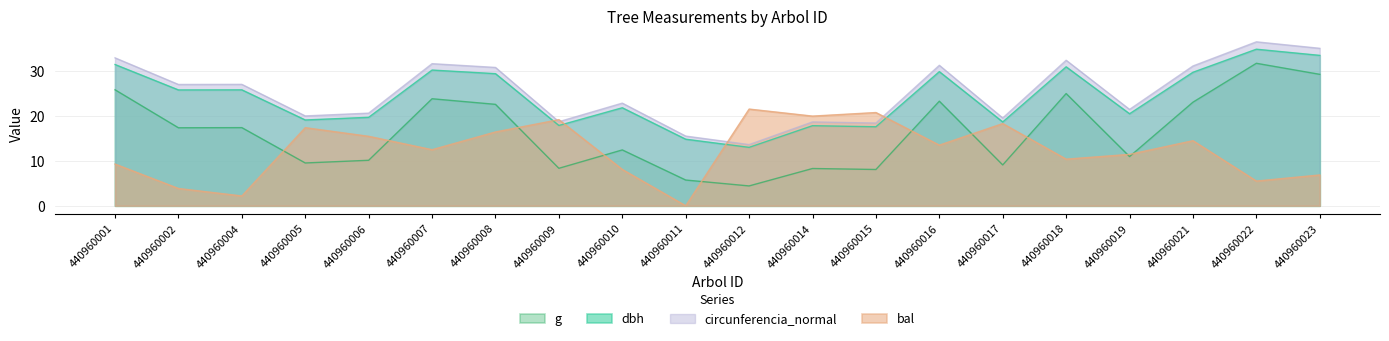

How many categories are shown in the chart?

20